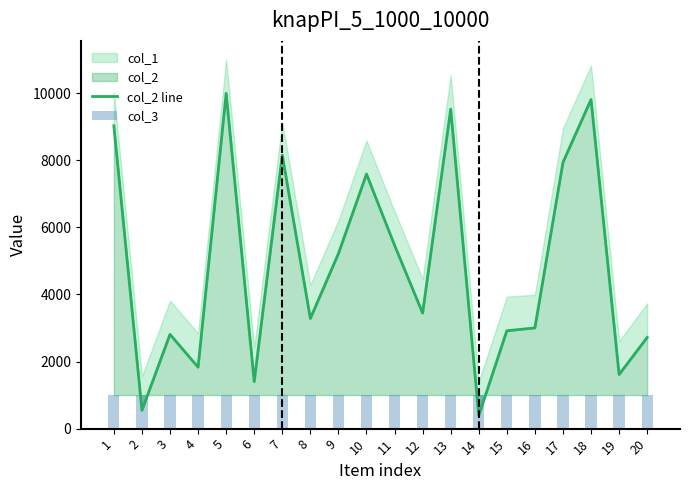

Which label corresponds to the smallest value in the chart?

14